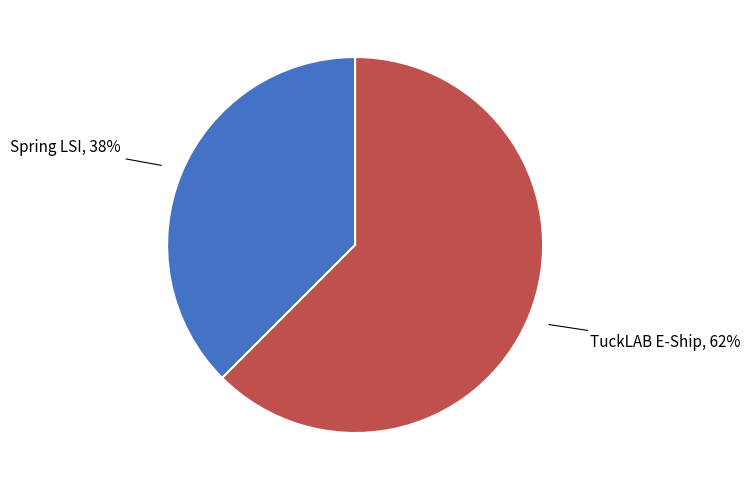

To the nearest percent, what is the combined percentage of Spring LSI and TuckLAB E-Ship?

100%